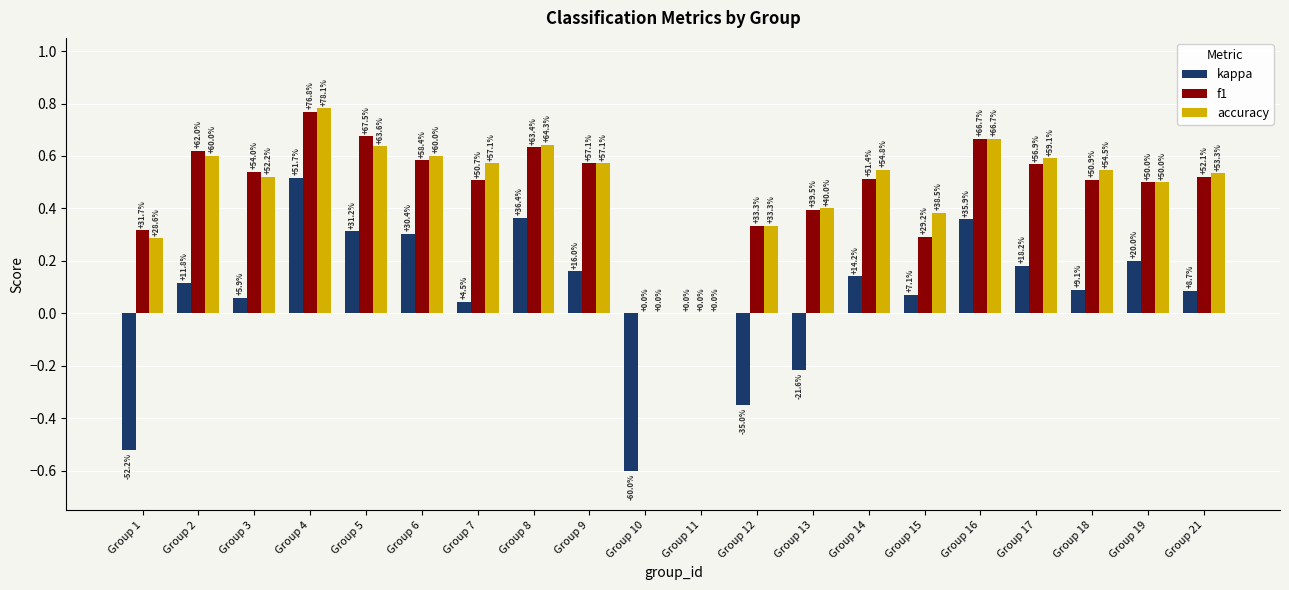

What is the value of the f1 bar at the 6th from the left?

0.6